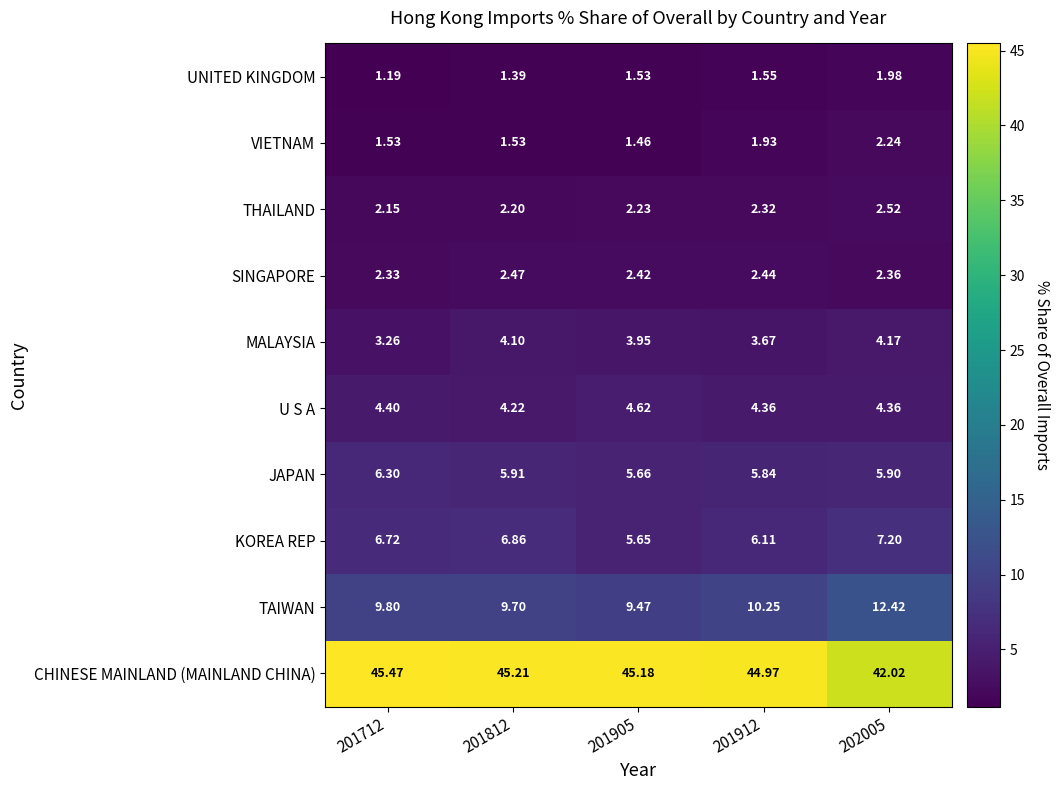

At how many categories does at least one series exceed 13?

5